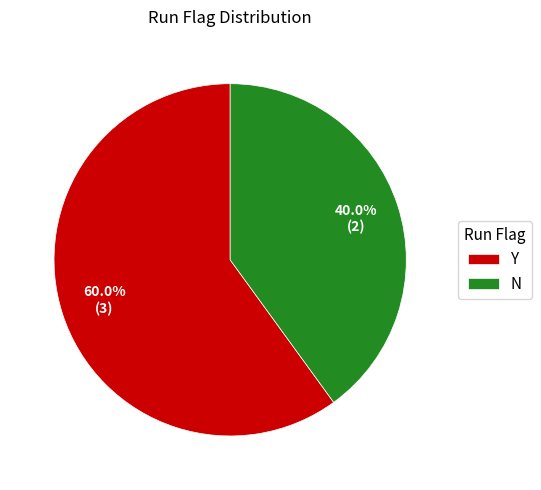

To the nearest percent, what is the difference between the largest and smallest slice percentages?

20%